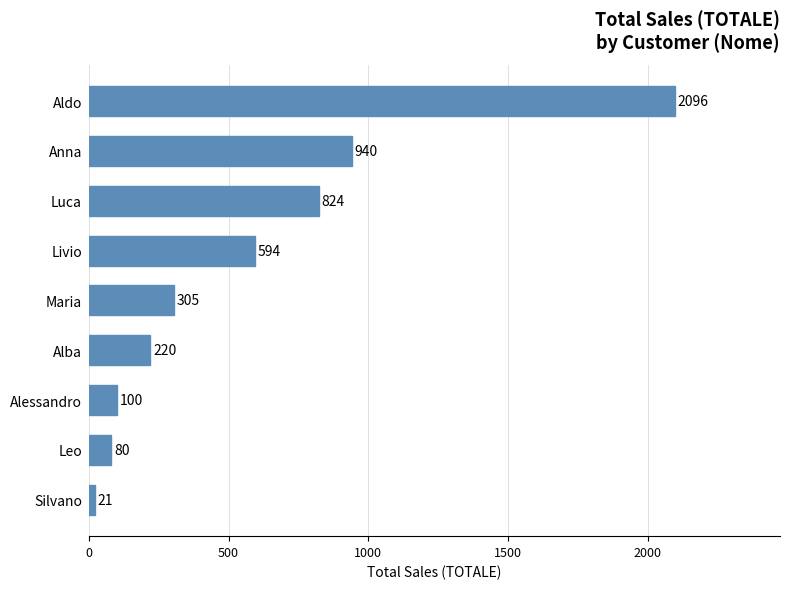

List the labels in order of value, largest first.

Aldo, Anna, Luca, Livio, Maria, Alba, Alessandro, Leo, Silvano